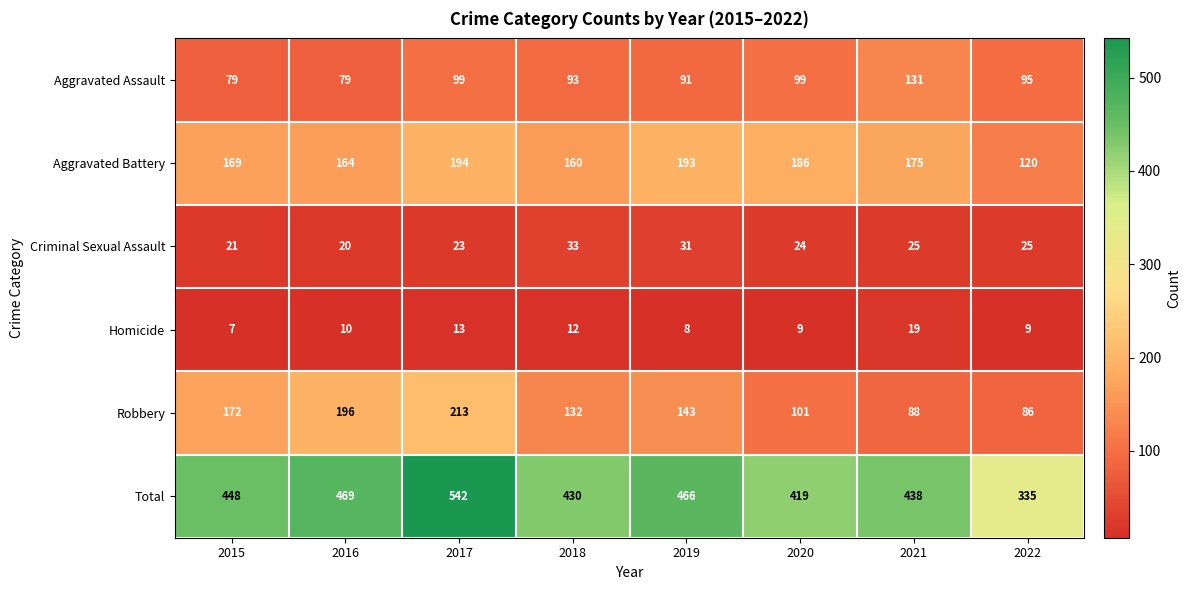

True or false: Aggravated Assault has a value of 79 at 2015.

True